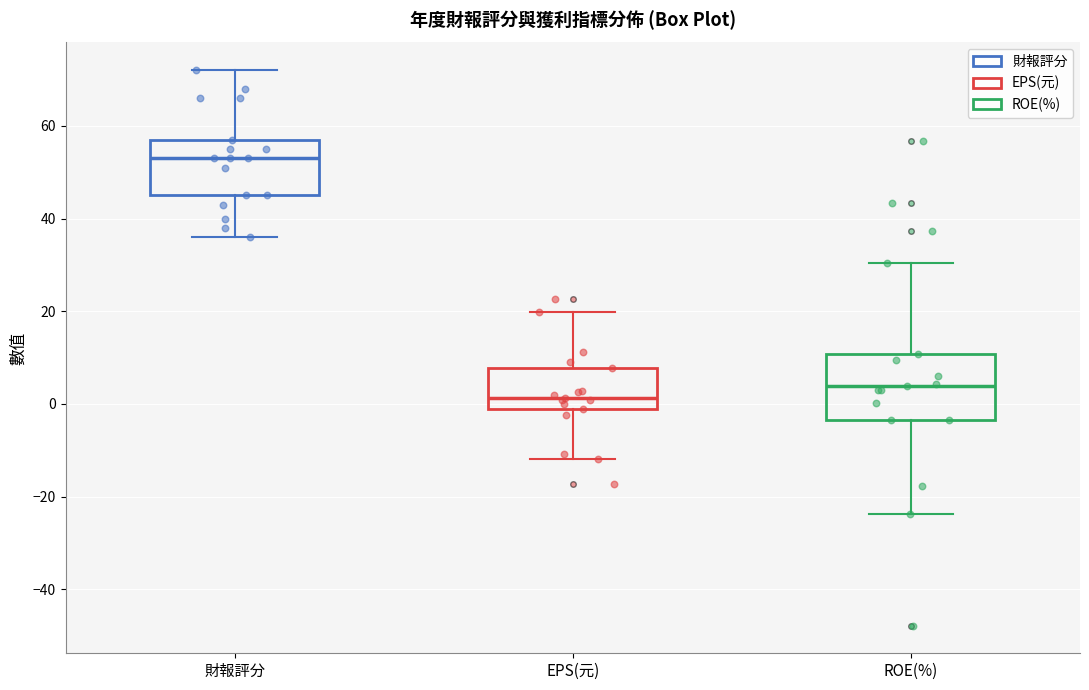

Reading left to right, transcribe this box plot: for each box, give where its median line is, the range the box spans, and where its two whiskers end, as read against the y-axis. The values are not printed on the chart, so give them approximately, as read against the axis.

財報評分: median 54, box 46 to 58, whiskers 36 to 72
EPS(元): median 2, box -2 to 8, whiskers -12 to 20
ROE(%): median 4, box -4 to 10, whiskers -24 to 30